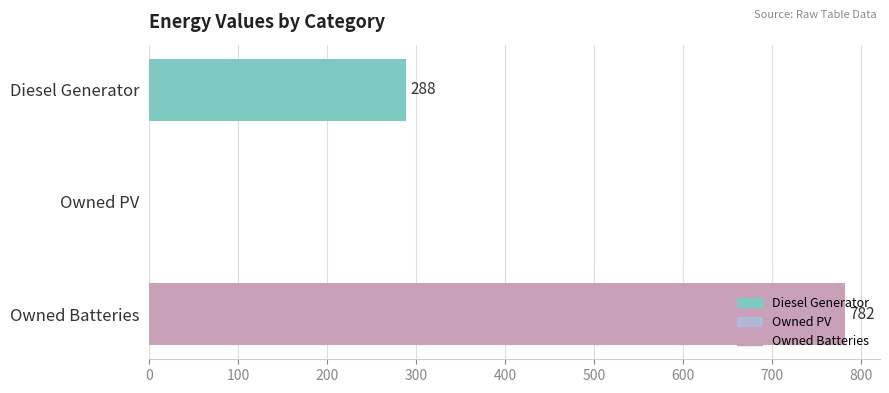

Which has a higher value, Owned PV or Diesel Generator?

Diesel Generator